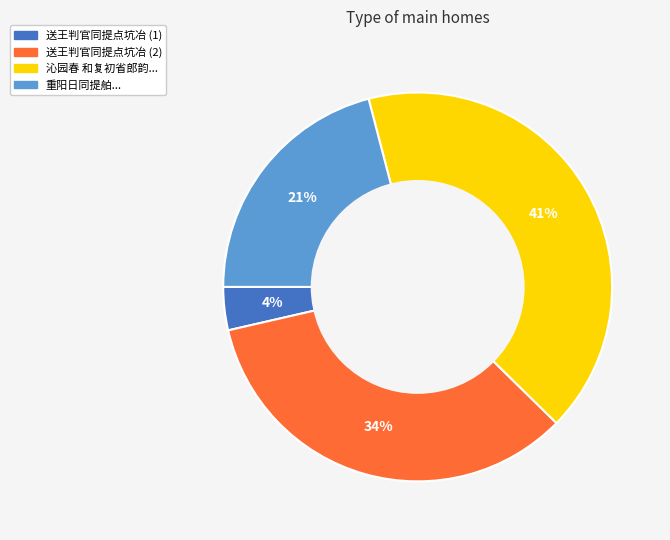

Which has a higher value, 重阳日同提舶... or 送王判官同提点坑冶 (1)?

重阳日同提舶...